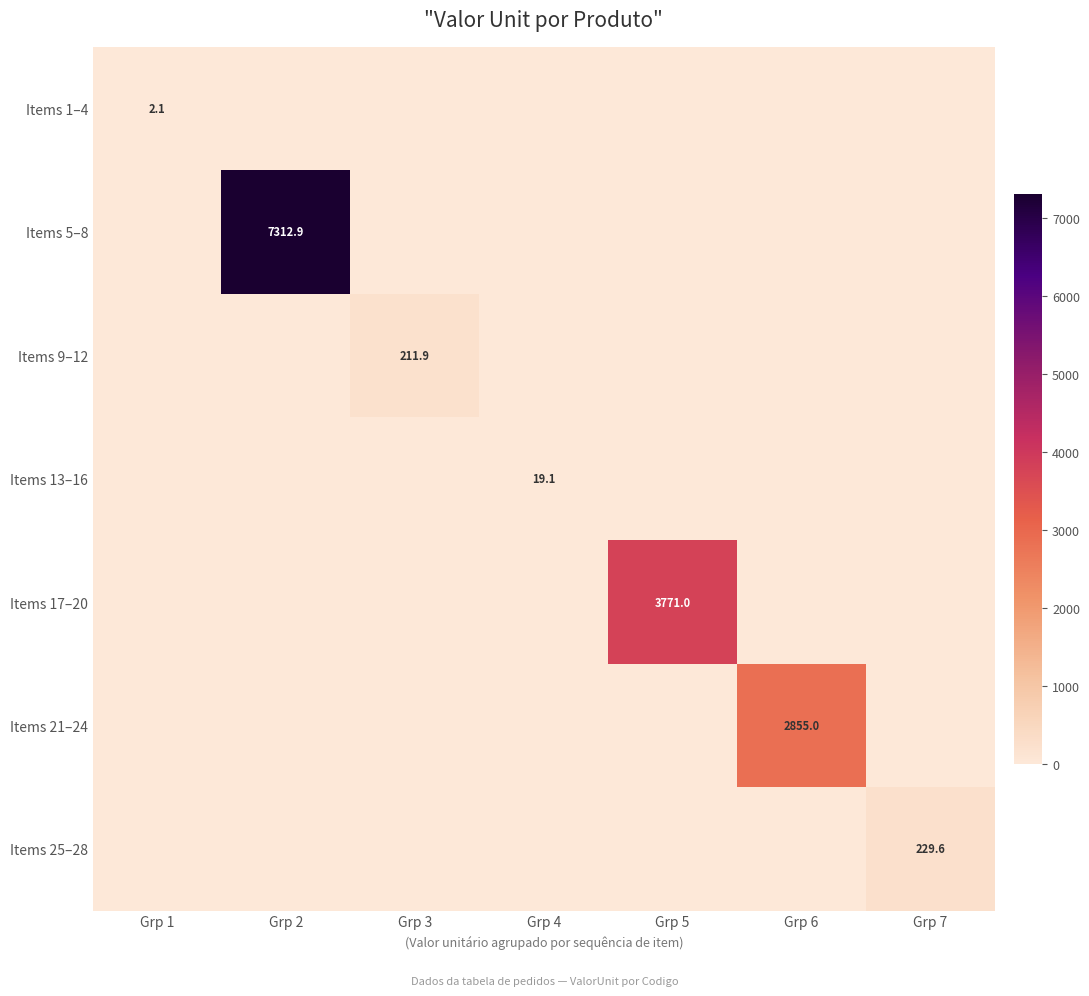

How many positive values does the Items 5–8 series have?

1